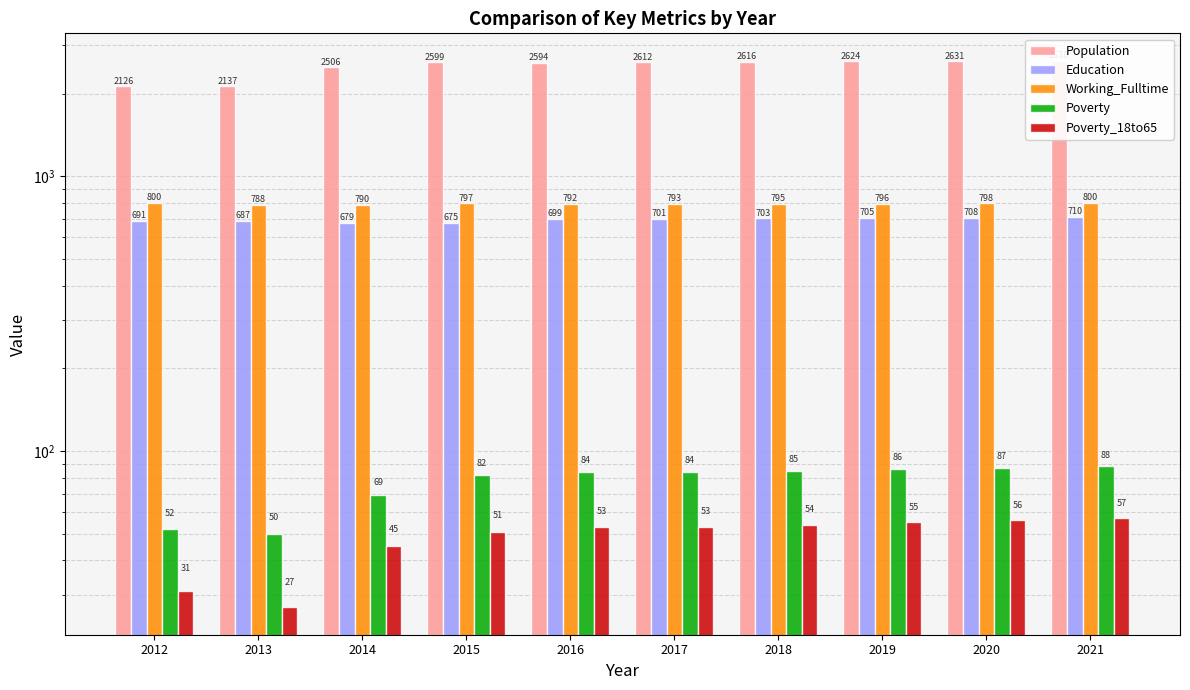

How many groups of bars are there?

10